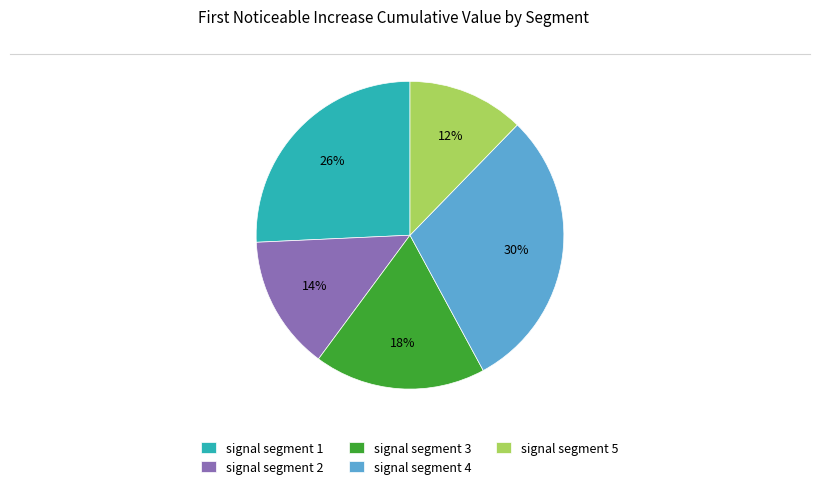

True or false: signal segment 3 accounts for 13% of the total.

False